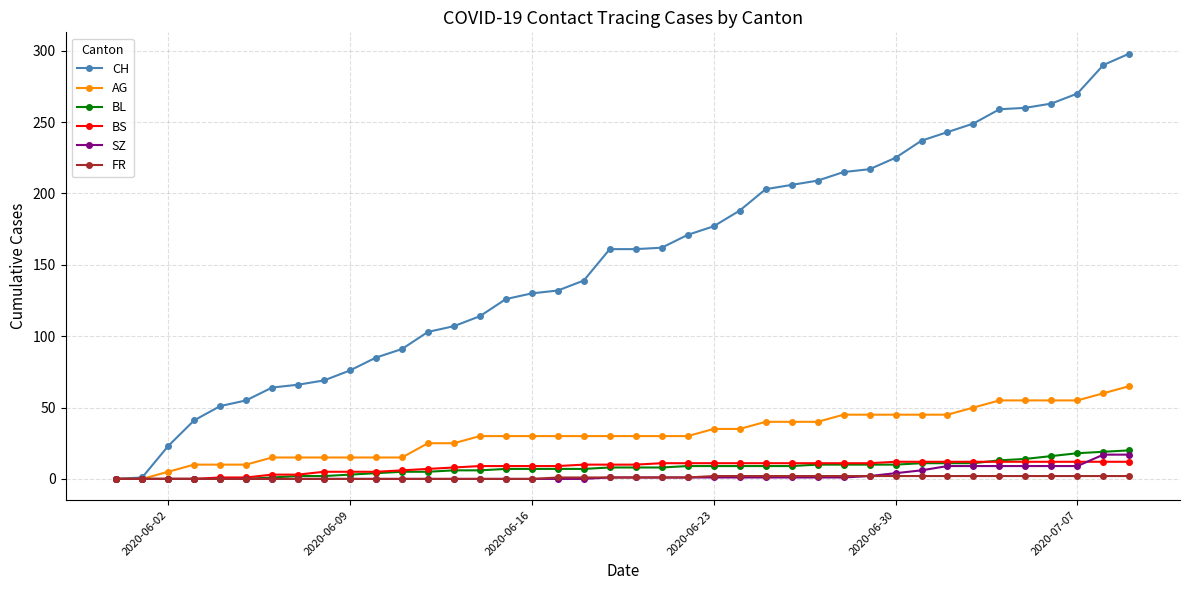

Which series has the largest total across all categories?

CH